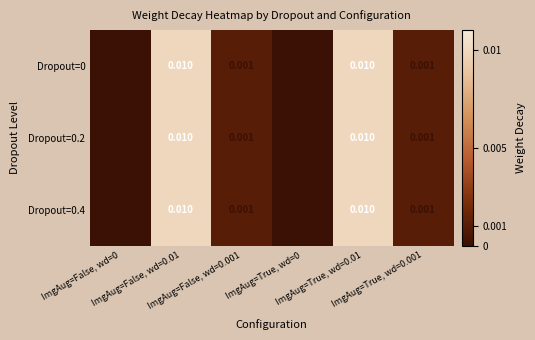

List the series in order of their peak value, lowest first.

Dropout=0, Dropout=0.2, Dropout=0.4